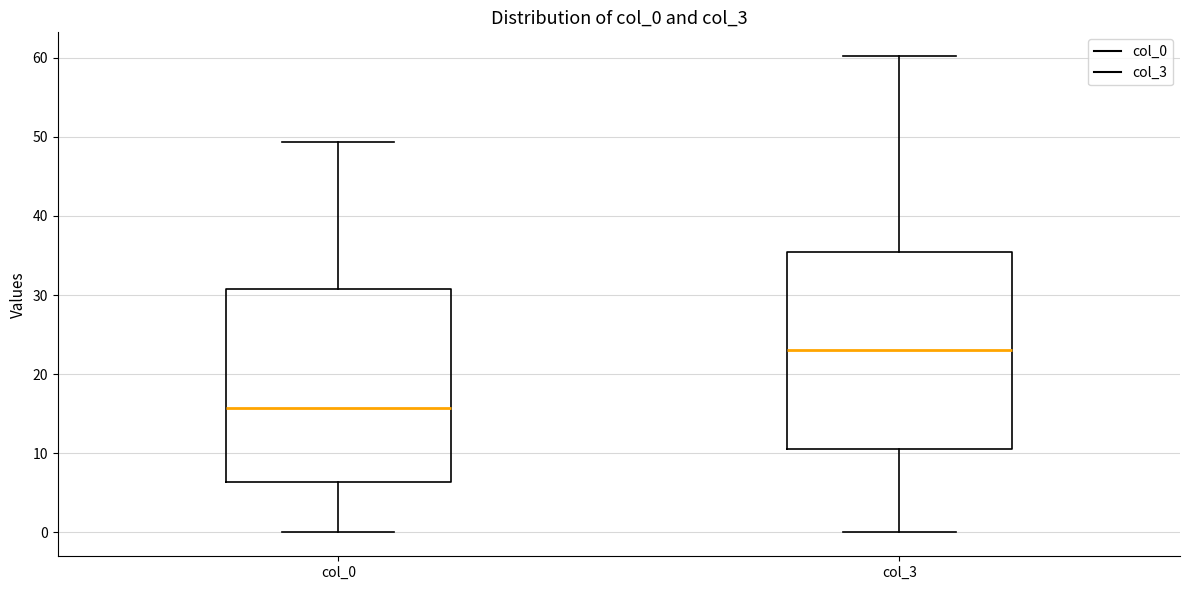

Reading left to right, read every box against the y-axis: the position of its median line, the range the box covers, and the ends of its whiskers. The values are not printed on the chart, so give them approximately, as read against the axis.

col_0: median 16, box 6 to 31, whiskers 0 to 49
col_3: median 23, box 11 to 35, whiskers 0 to 60